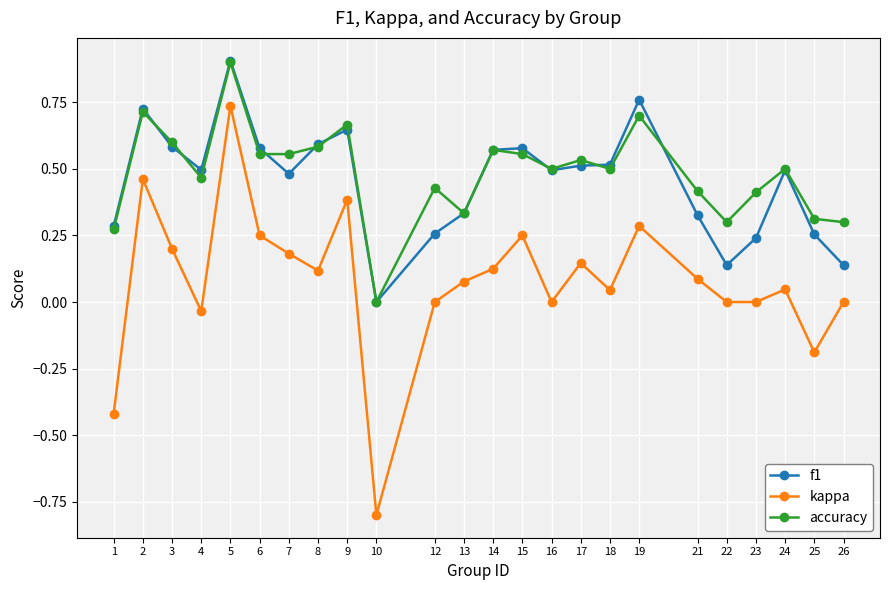

Rank the series at 23 from highest to lowest value.

accuracy, f1, kappa